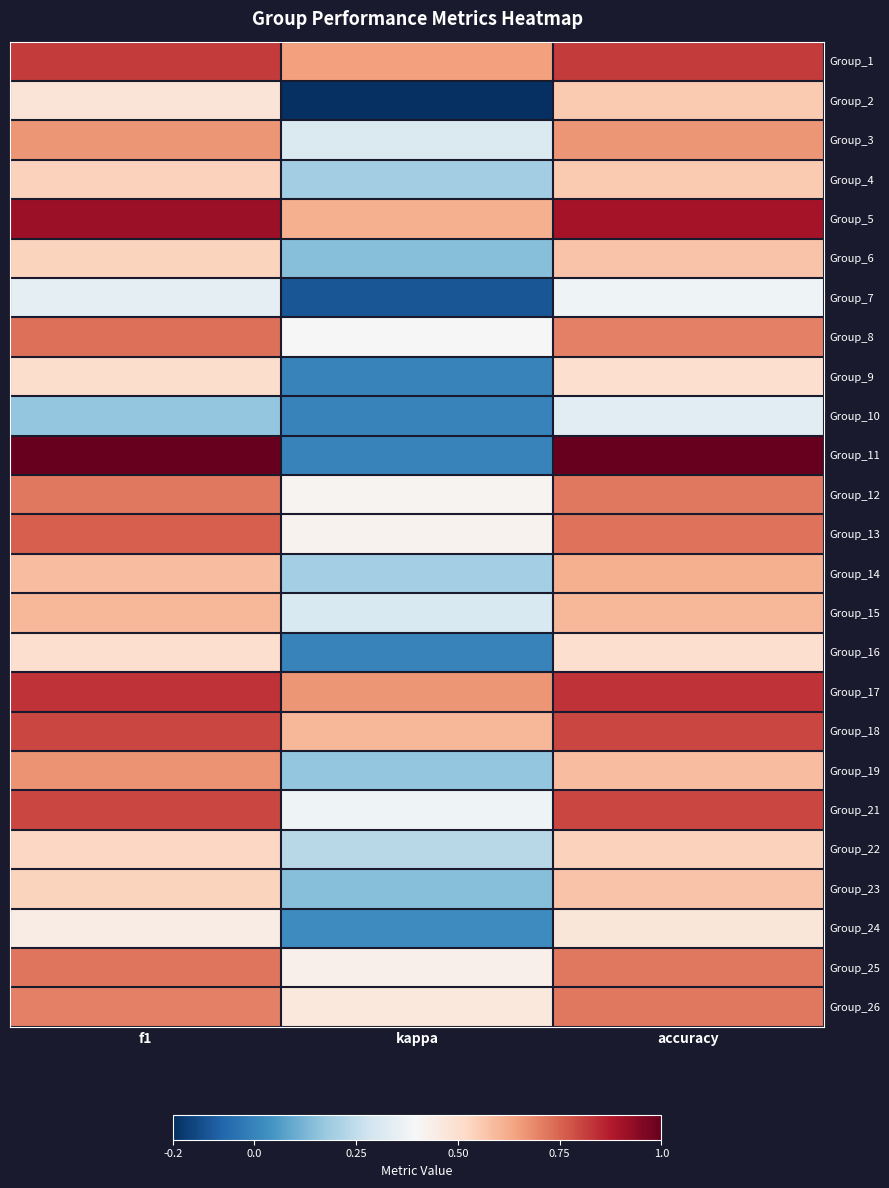

How many series are shown in this chart?

25